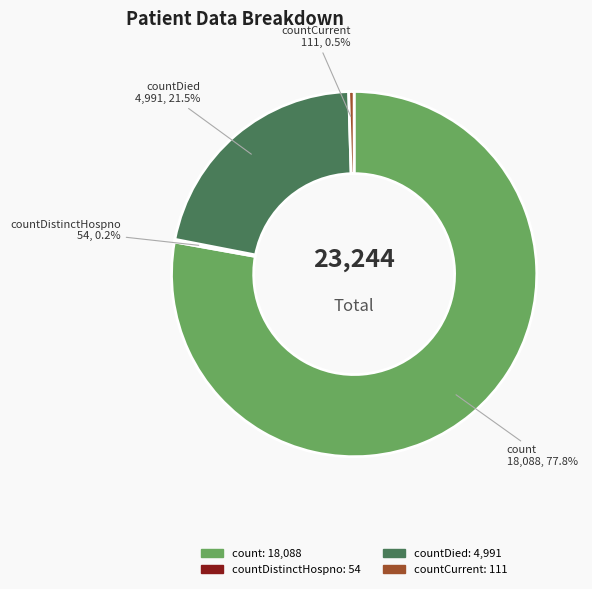

Is there a majority slice in this chart?

Yes